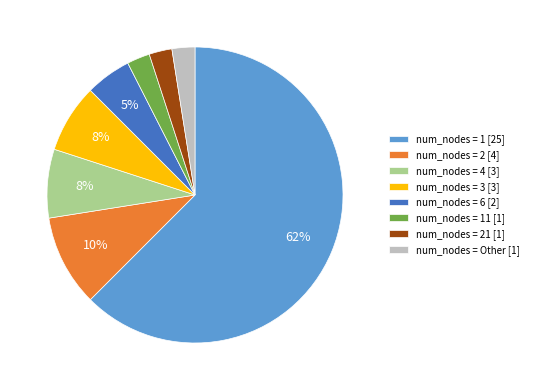

Which category has the biggest portion of the pie?

num_nodes = 1 [25]